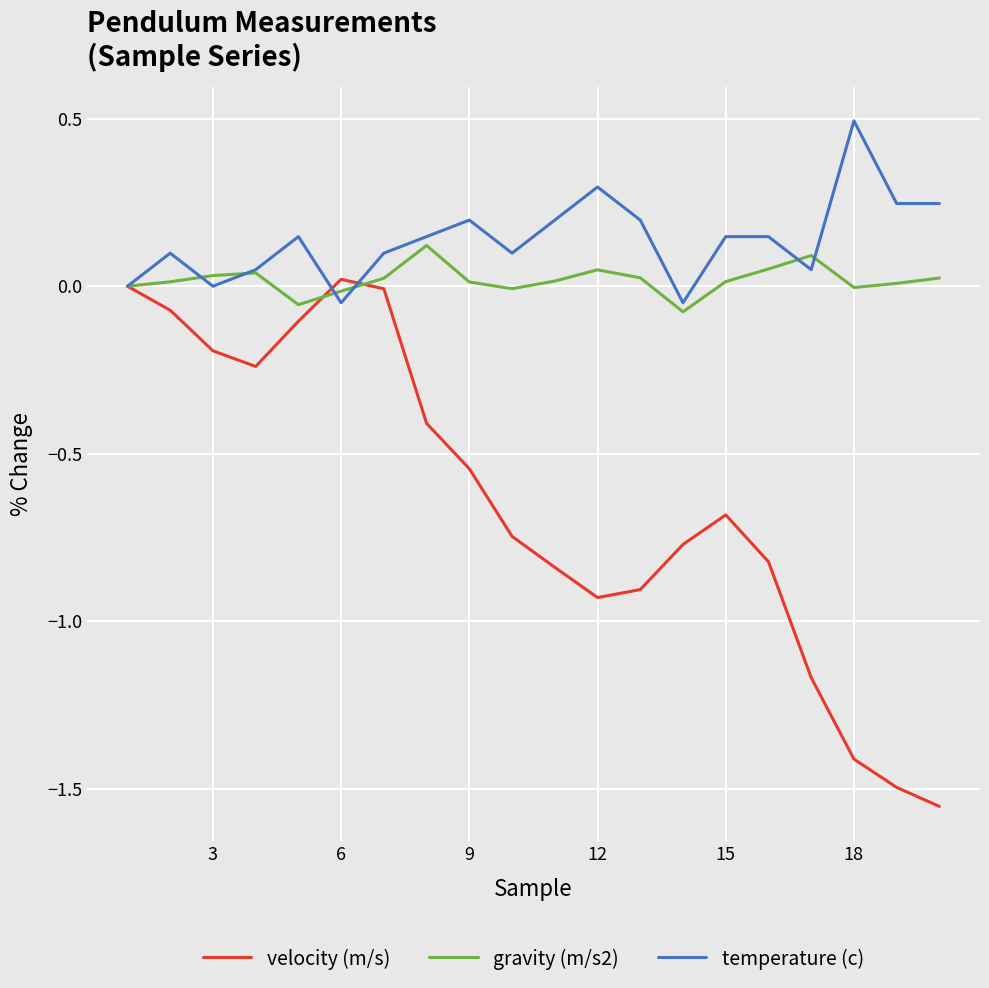

Which series has the largest total across all categories?

temperature (c)